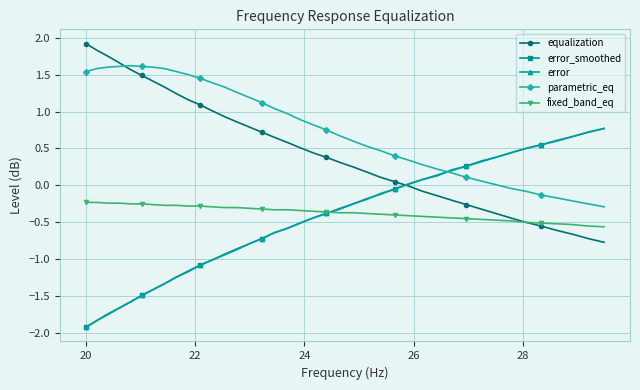

What is the value of the error_smoothed point at the 10th from the left?

-1.2